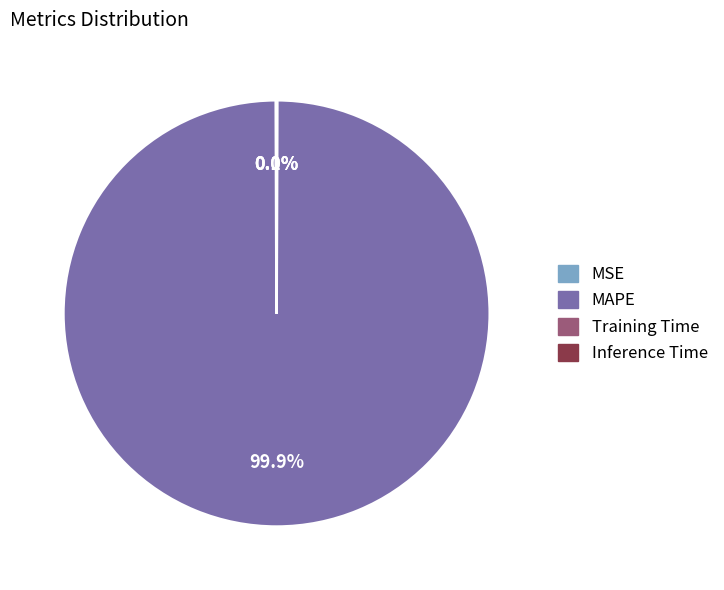

Which category has the biggest portion of the pie?

MAPE